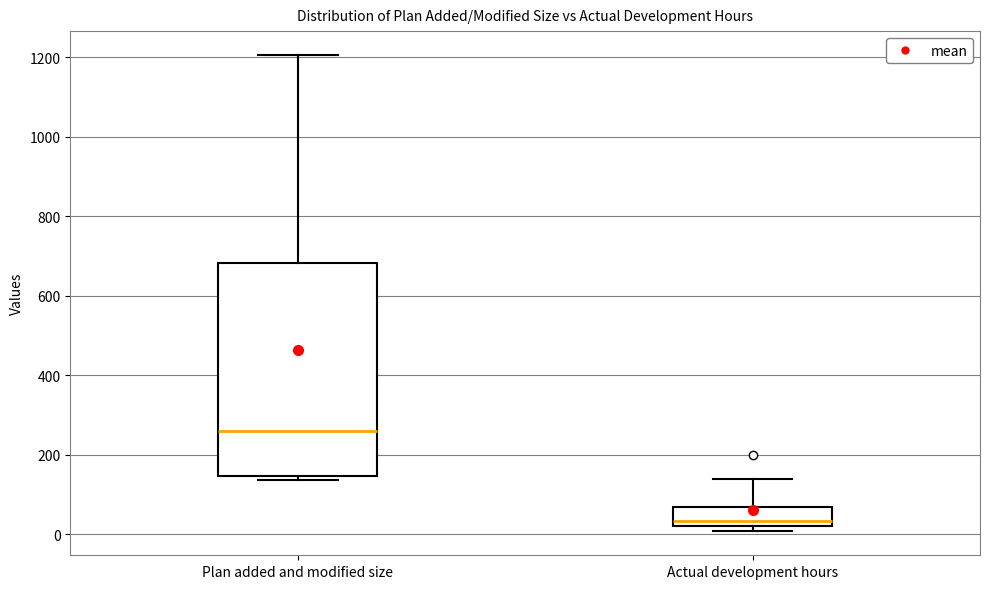

Which box has the highest median line?

Plan added and modified size